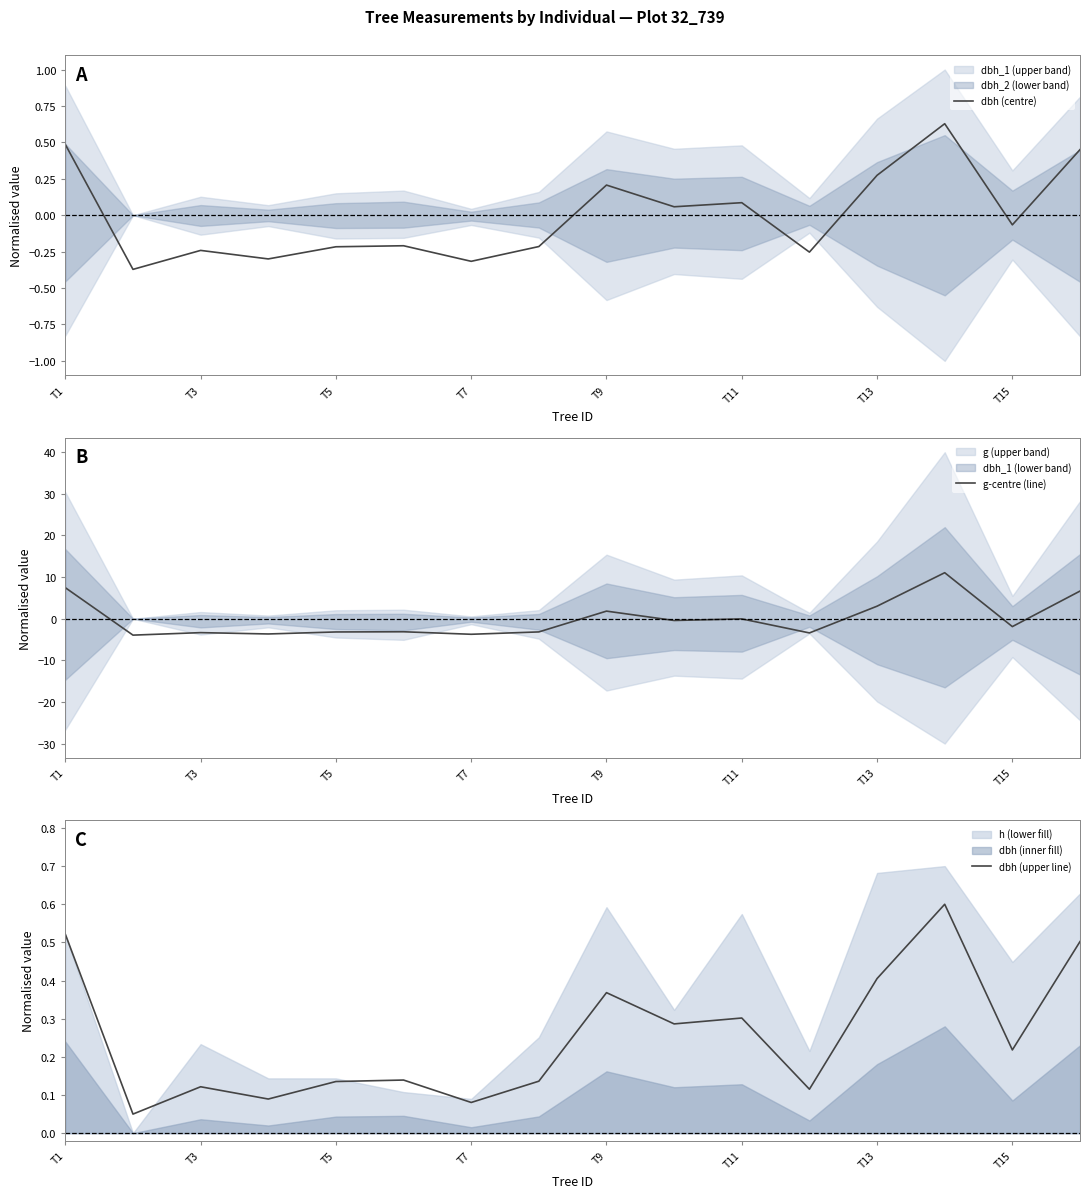

What is the average value of the dbh (upper line) series?

0.3